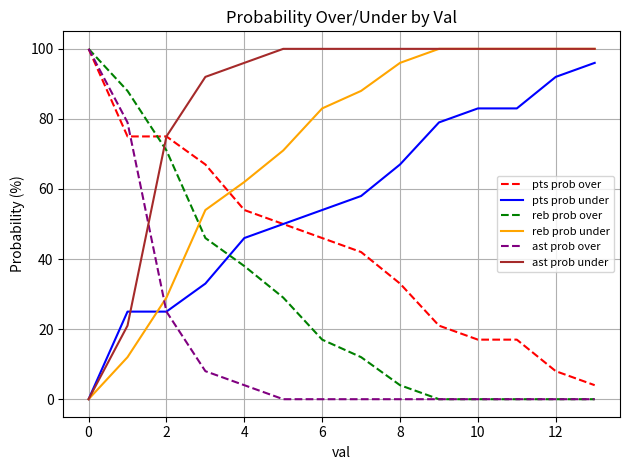

List the series in order of their overall mean, lowest first.

ast prob over, reb prob over, pts prob over, pts prob under, reb prob under, ast prob under